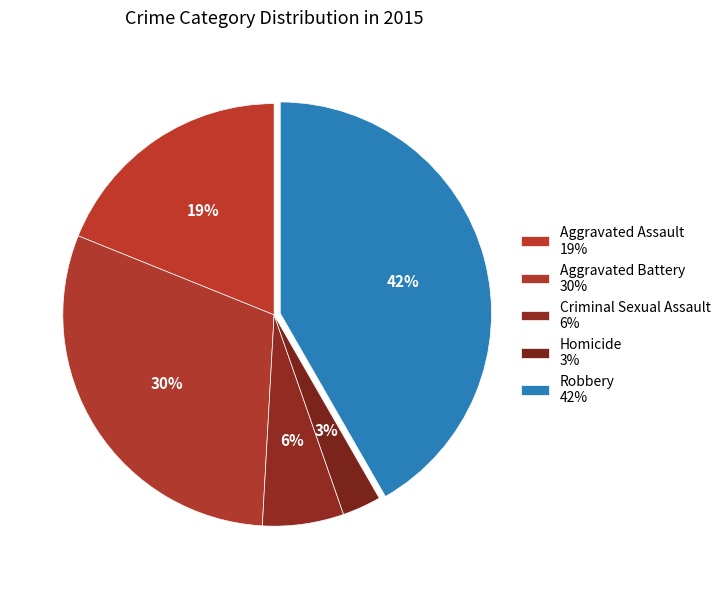

How many slices are in this pie chart?

5